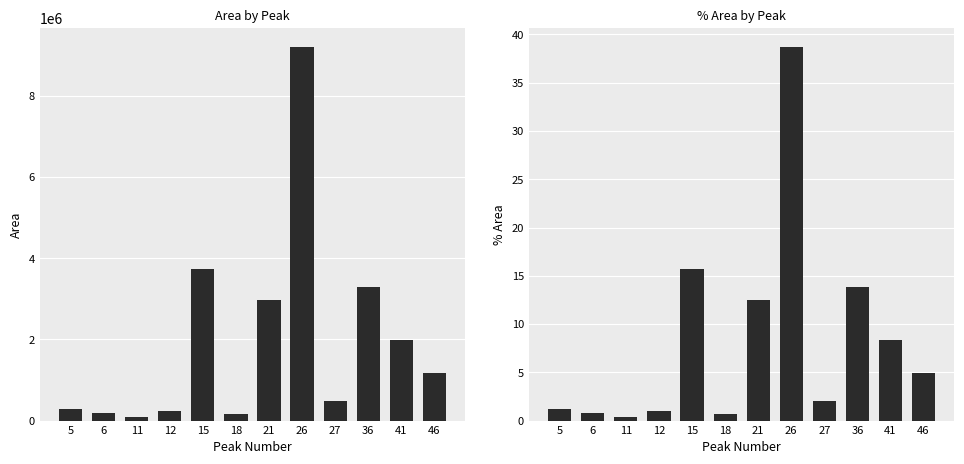

The value of Area at 41 is 3405694.5. True or false?

False